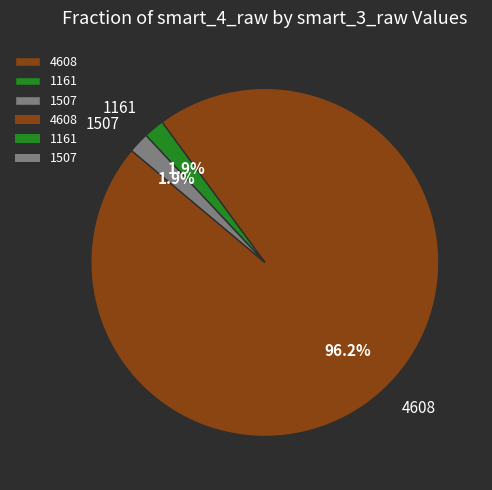

Which slice is the largest?

4608